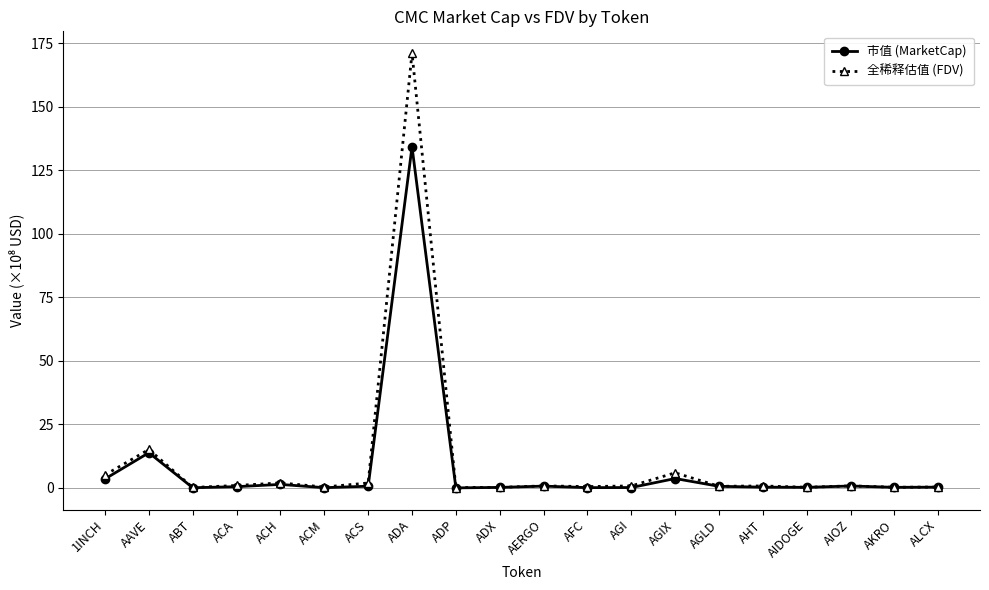

What is the value of the 市值 (MarketCap) point at the 13th from the left?

0.2